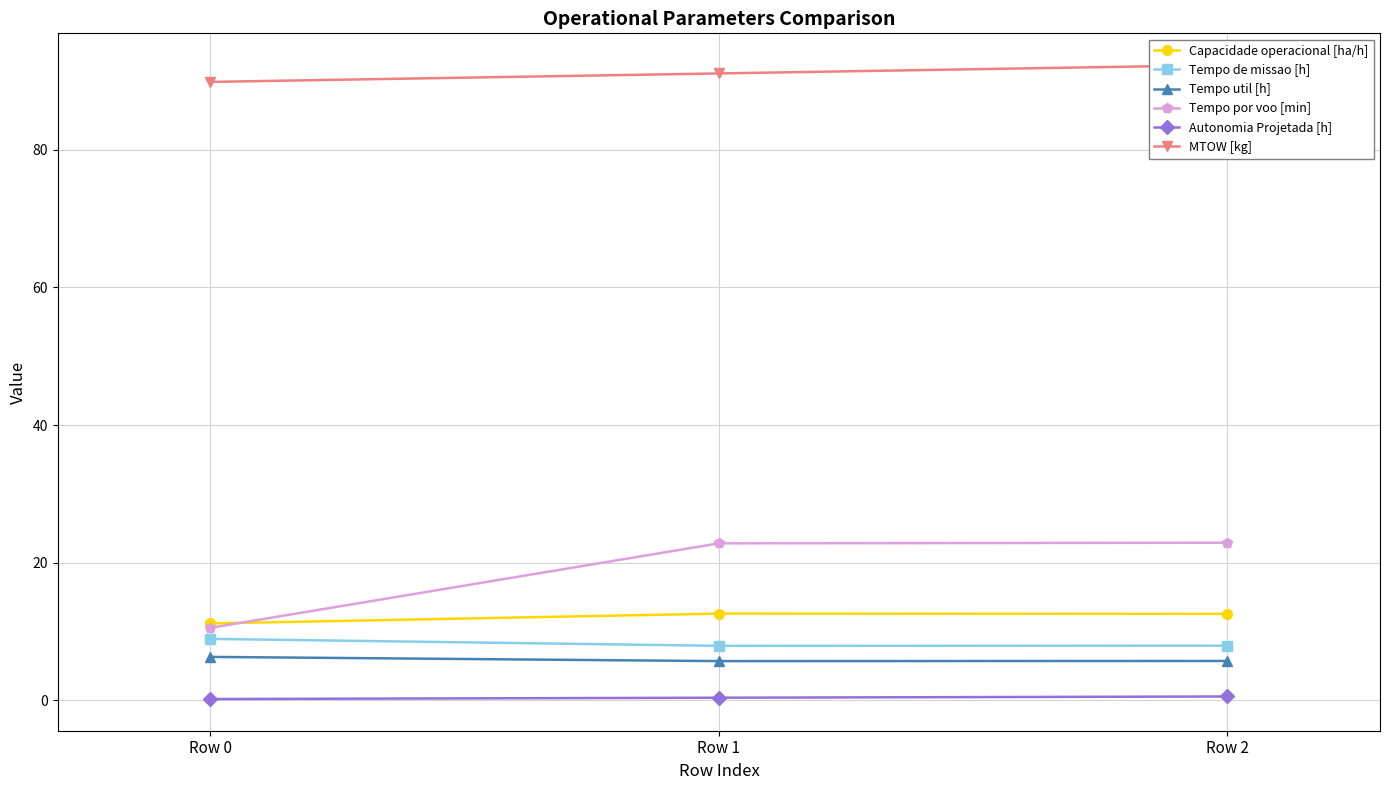

How many values in the MTOW [kg] series exceed 91?

2